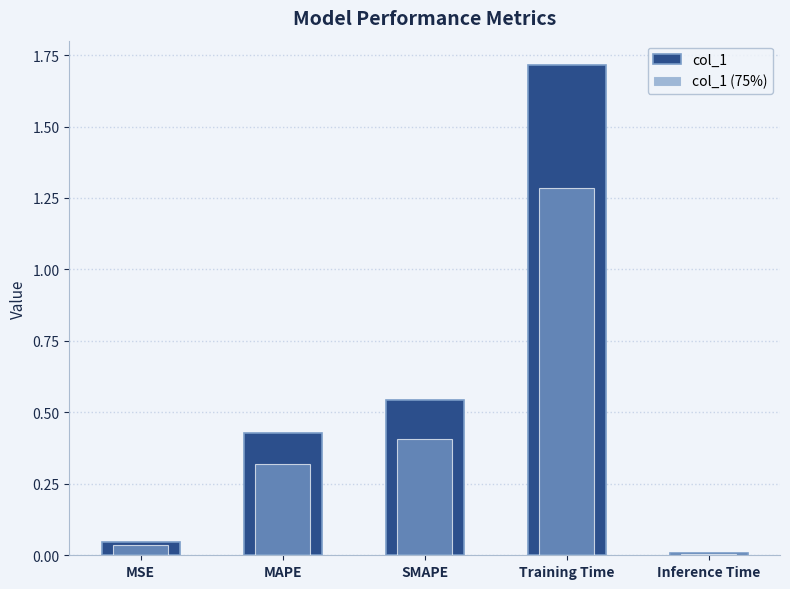

What is the average value of the col_1 series?

0.5